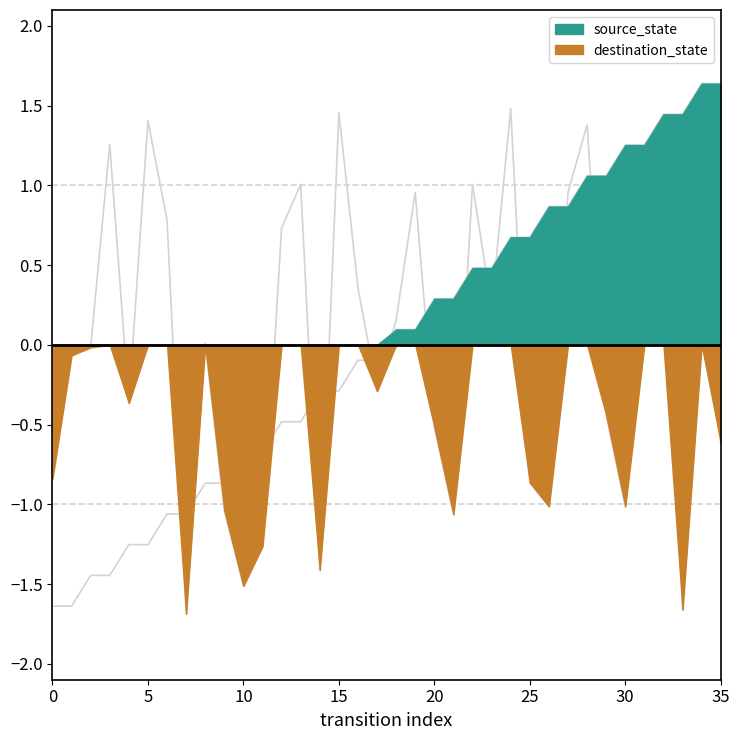

Between which two adjacent categories do source_state and destination_state first intersect?

6 and 7